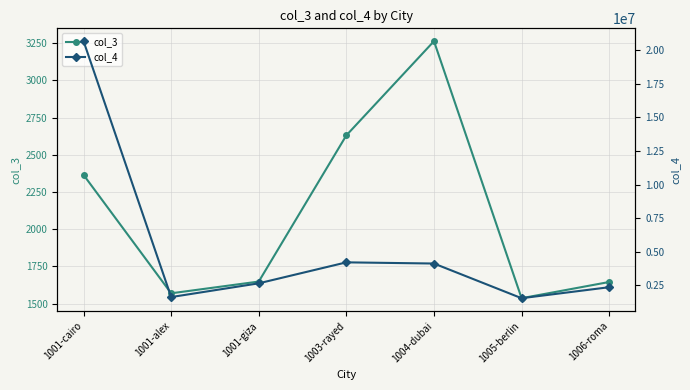

How many lines are shown in the chart?

2